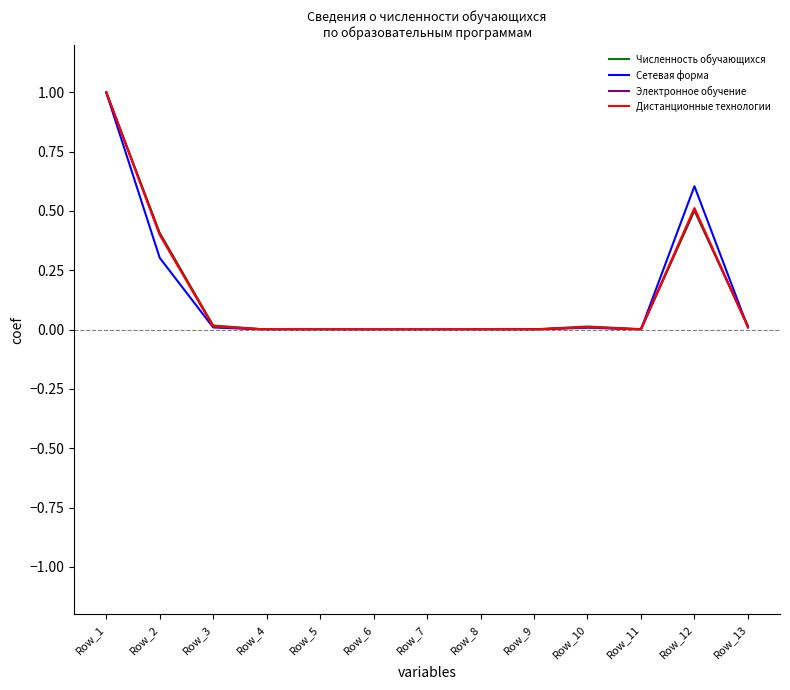

Which series changed the most between Row_12 and Row_13?

Сетевая форма